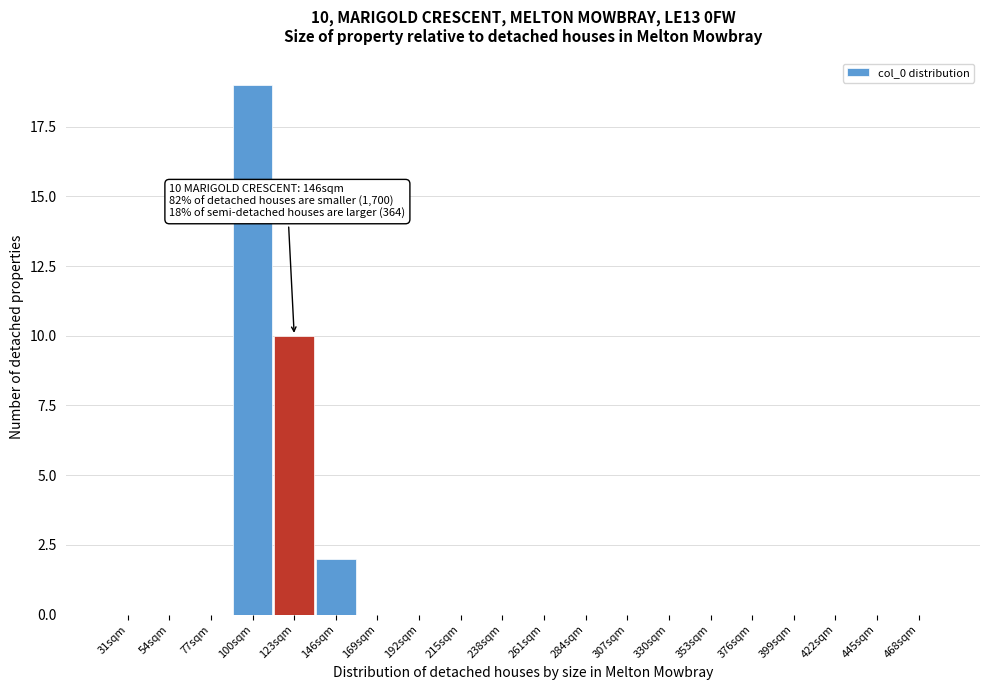

Reading right to left, list all the values displayed in this chart.

468sqm=0	445sqm=0	422sqm=0	399sqm=0	376sqm=0	353sqm=0	330sqm=0	307sqm=0	284sqm=0	261sqm=0	238sqm=0	215sqm=0	192sqm=0	169sqm=0	146sqm=2	123sqm=10	100sqm=19	77sqm=0	54sqm=0	31sqm=0